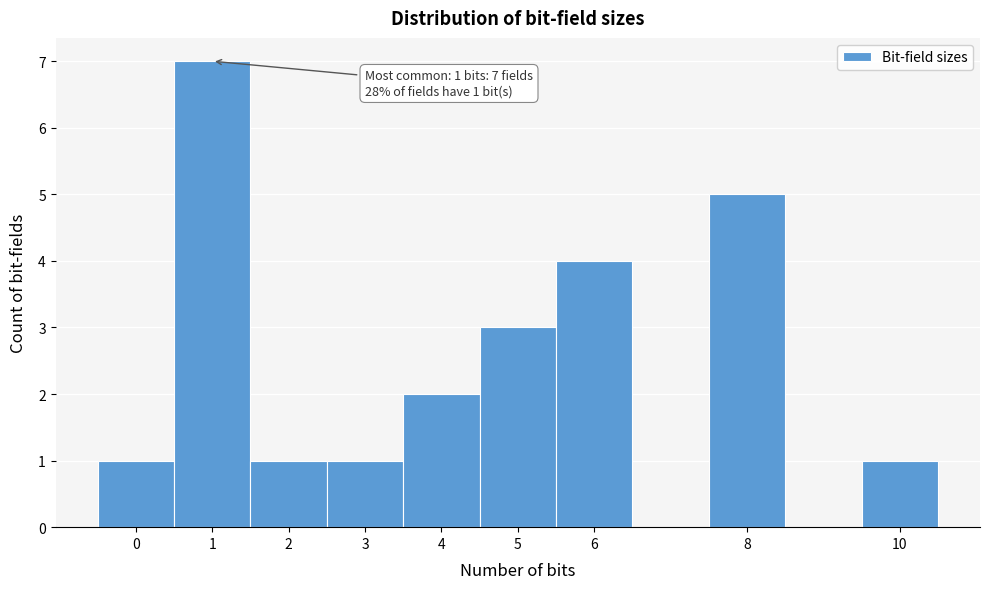

Over which range of the x-axis is the bar tallest?

0.5 to 1.5